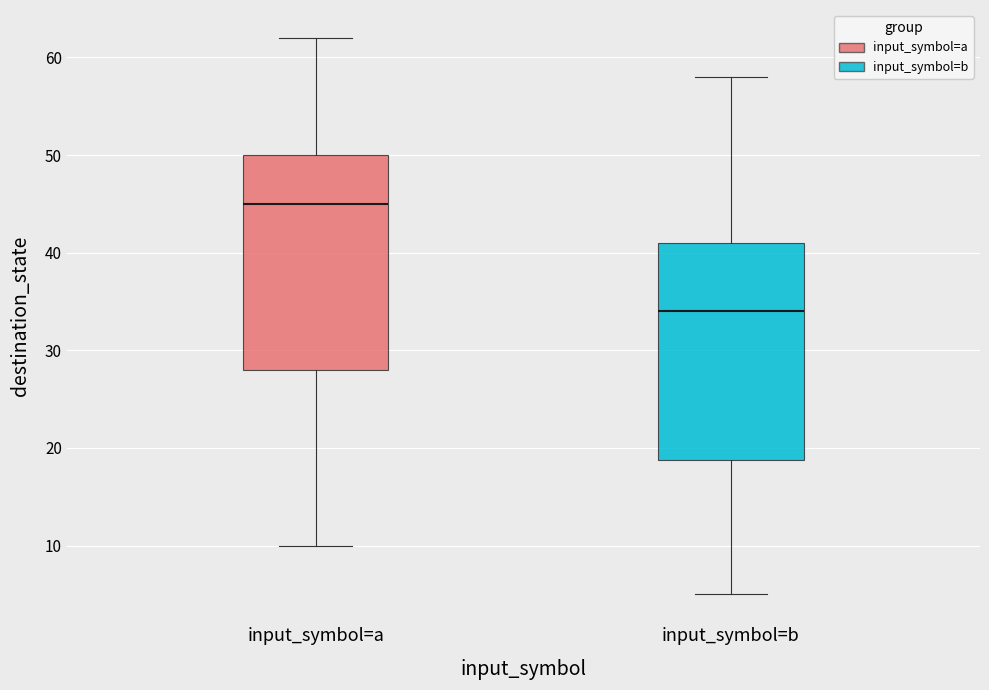

Reading left to right, read every box against the y-axis: the position of its median line, the range the box covers, and the ends of its whiskers. The values are not printed on the chart, so give them approximately, as read against the axis.

input_symbol=a: median 45, box 28 to 50, whiskers 10 to 62
input_symbol=b: median 34, box 19 to 41, whiskers 5 to 58